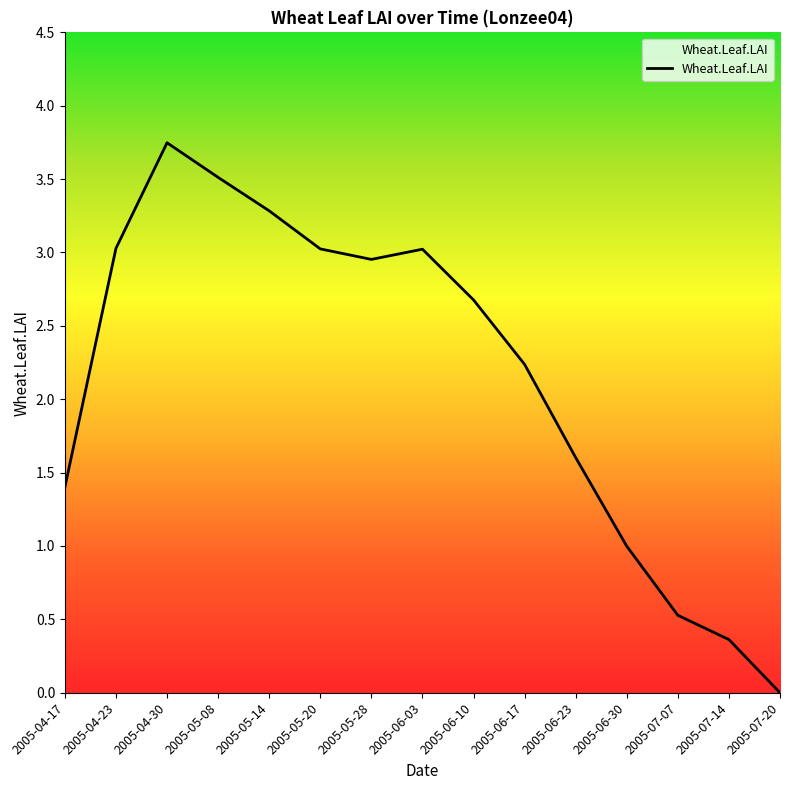

What position from the right is 2005-07-07?

3